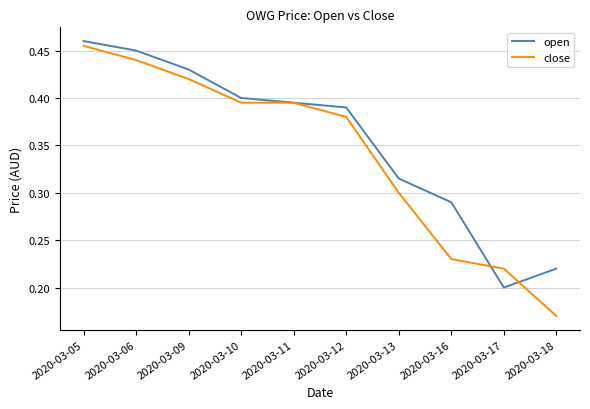

Count the open values in the range 0 to 1.

10